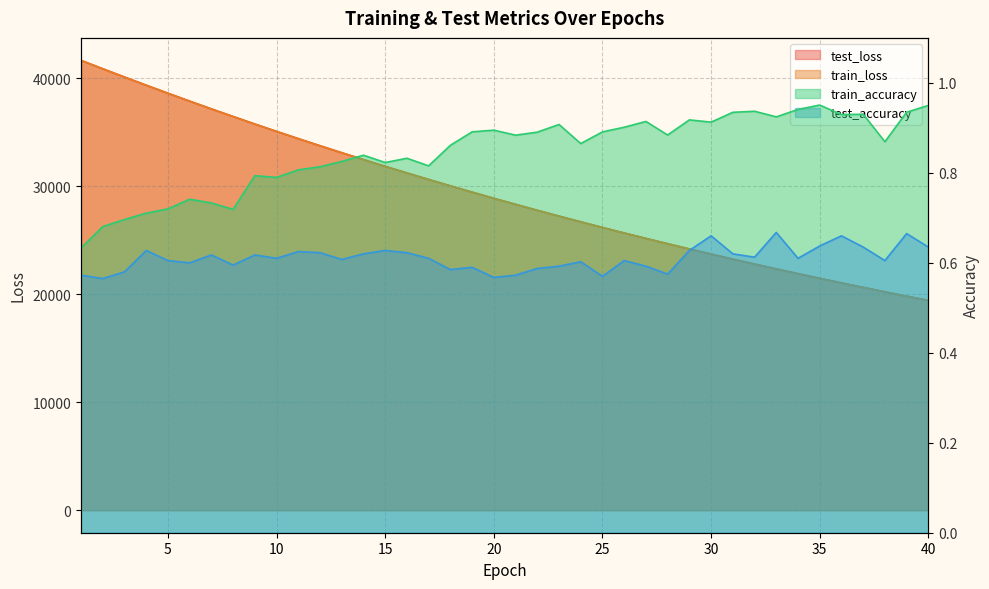

What is the value of the test_loss point at the 24th from the left?

26720.9